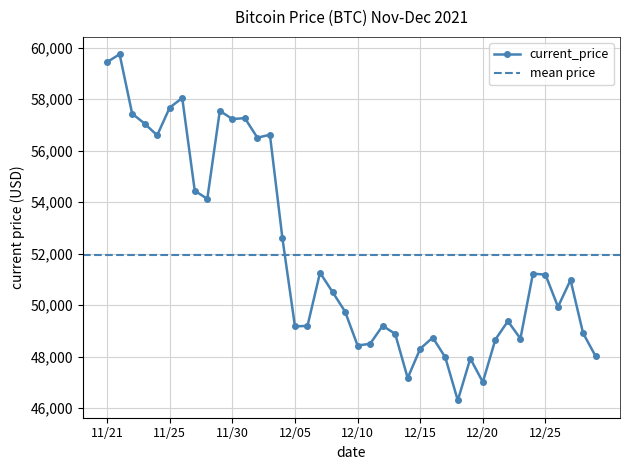

What is the maximum value for current_price?

59749